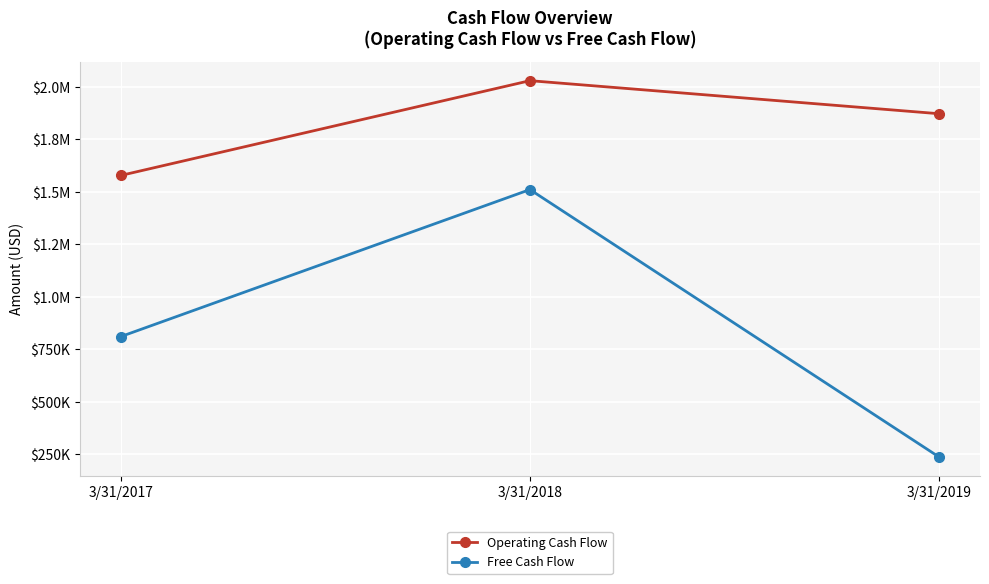

The Free Cash Flow series shows 810808 at 3/31/2017. True or false?

True